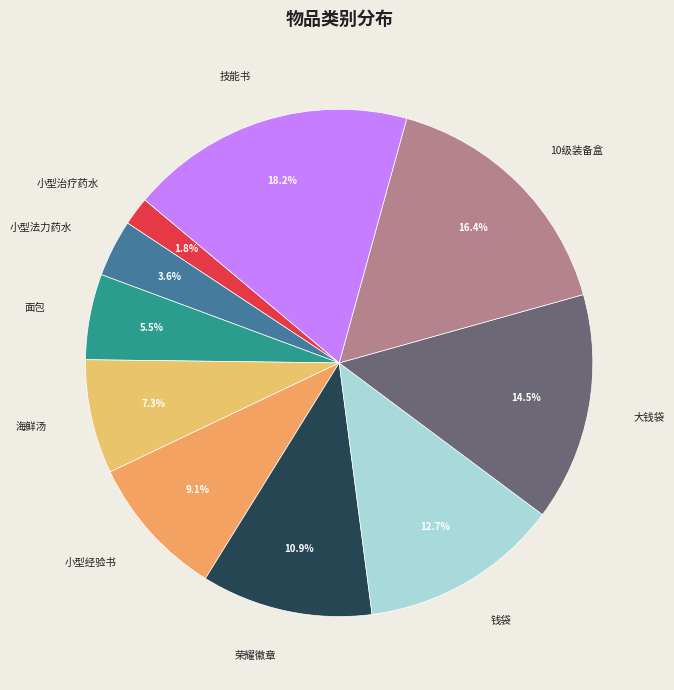

To the nearest percent, what is the difference between the 小型经验书 and 钱袋 slice percentages?

4%